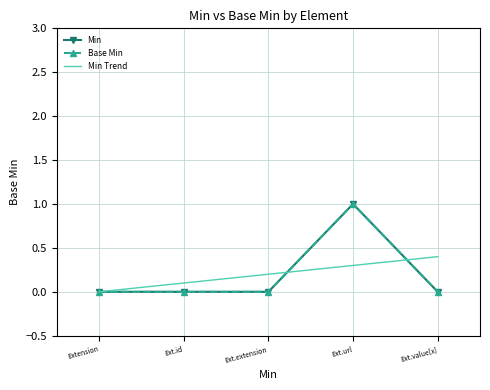

The Min series shows 1.0 at Ext.url. True or false?

True